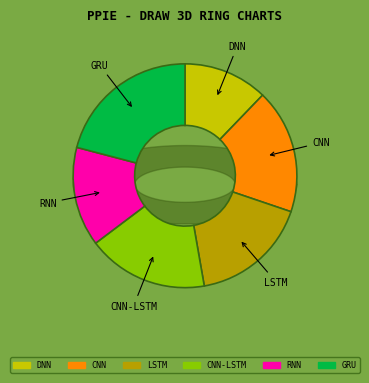

Which slice is the smallest?

DNN